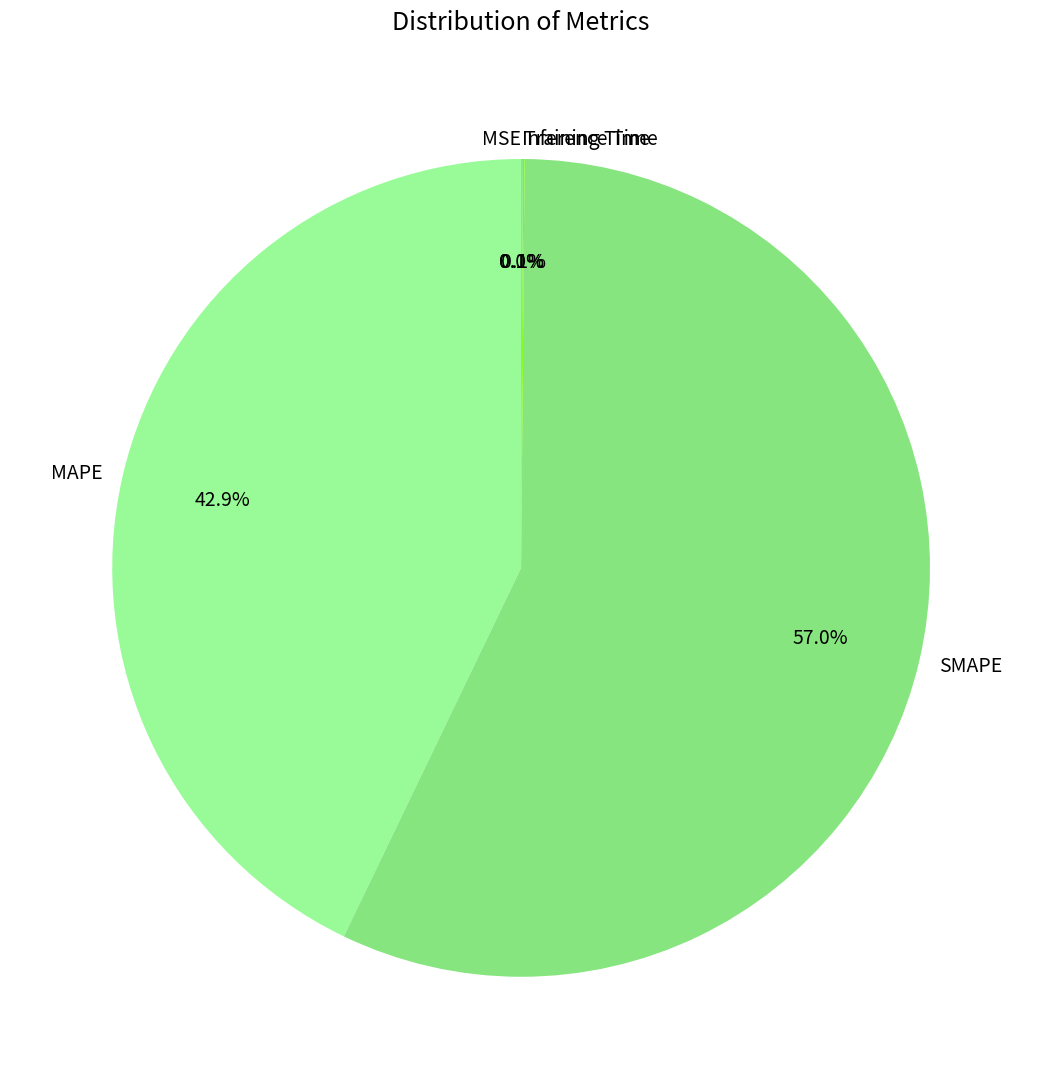

Which category accounts for the majority?

SMAPE